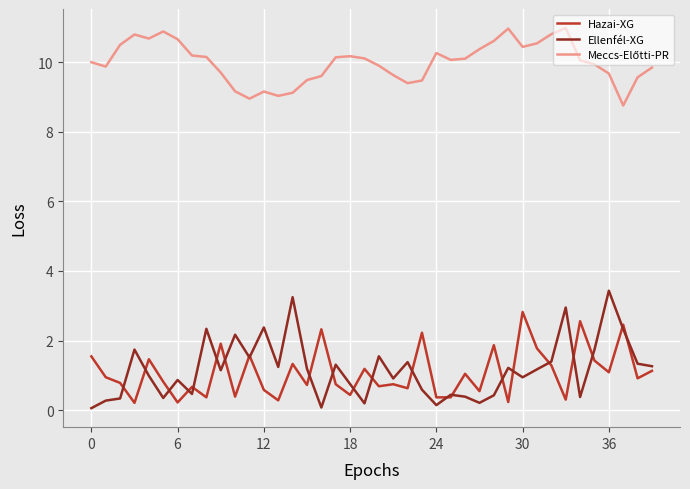

What is the sum of all Hazai-XG values?

43.0